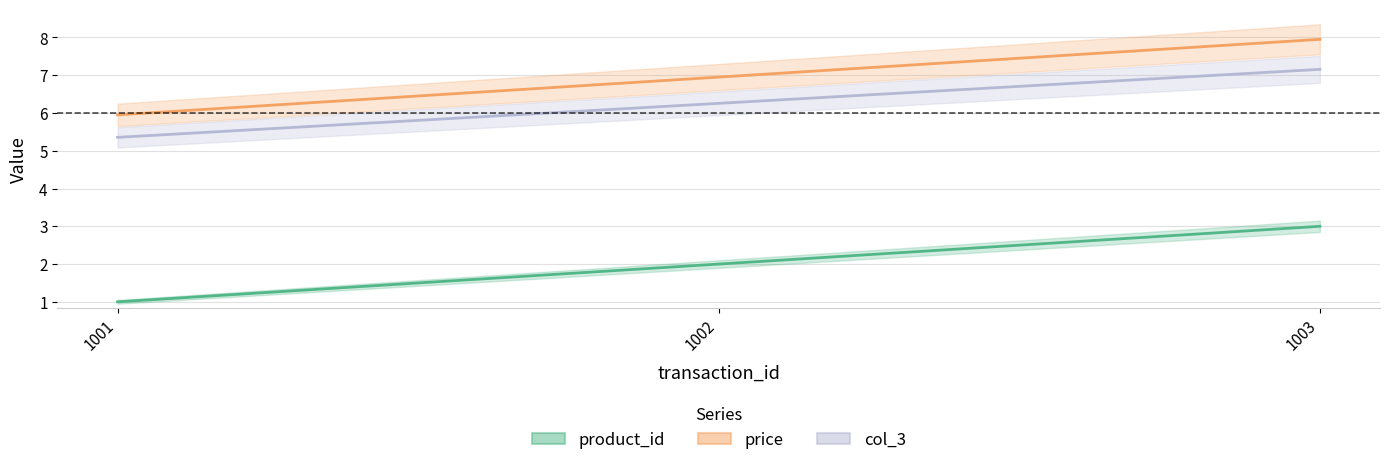

At 1003, list the series in order from smallest to largest.

product_id, col_3, price